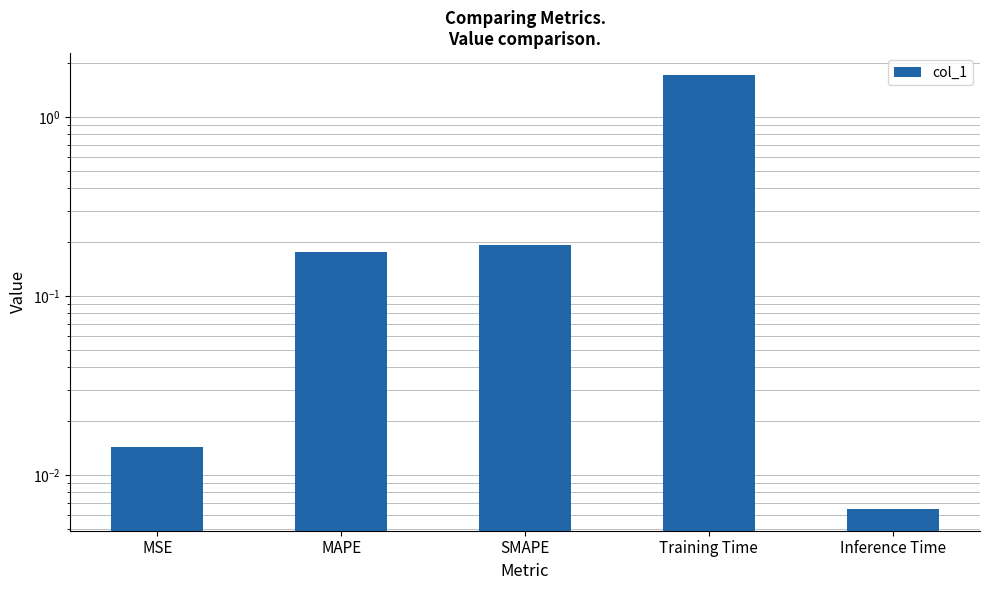

What is the label of the 3rd bar from the right?

SMAPE